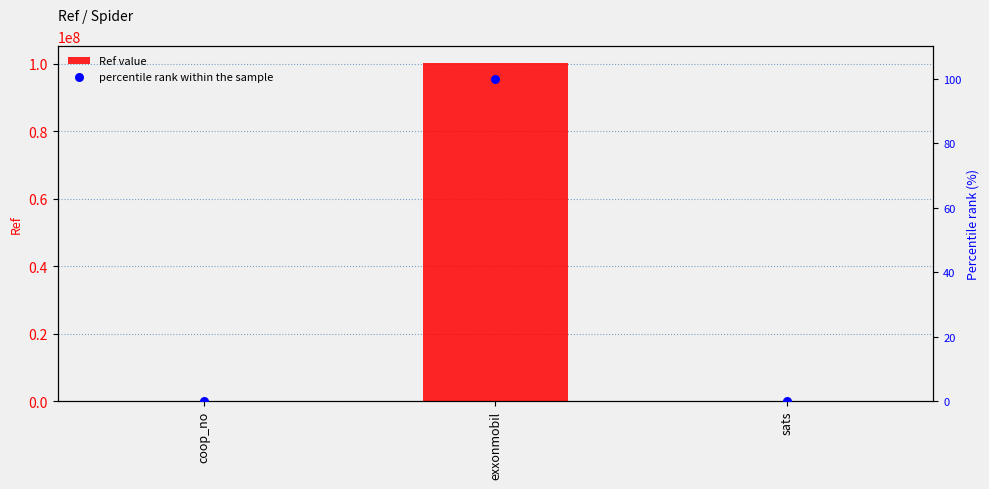

What are all the series names shown in the legend?

Ref value, percentile rank within the sample